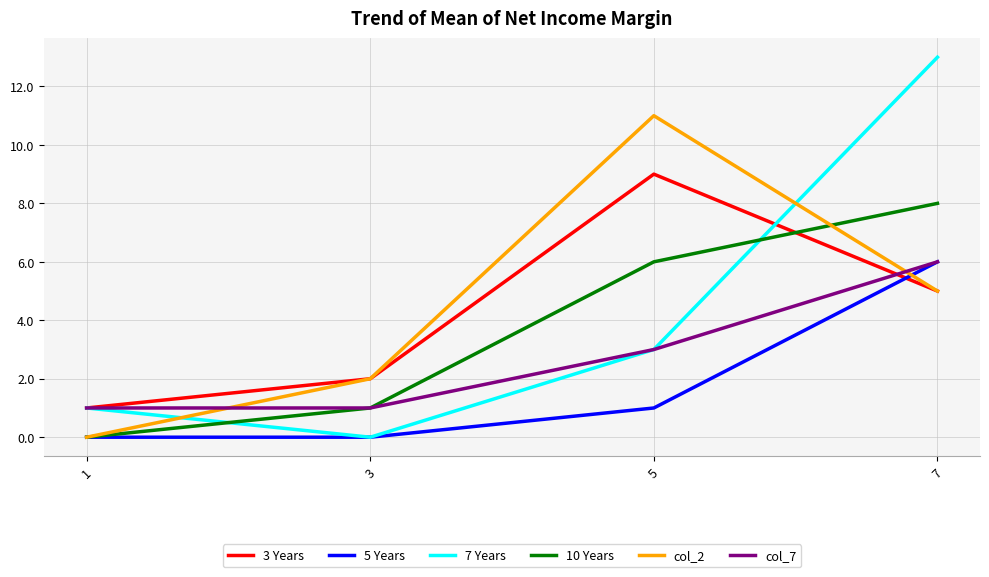

Which series ends up on top after the final intersection of col_7 and col_2?

col_7